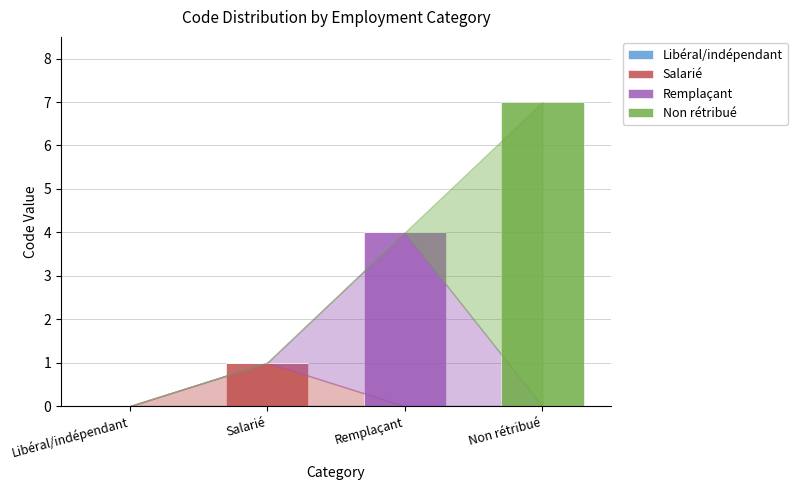

Does the chart contain stacked bars?

Yes